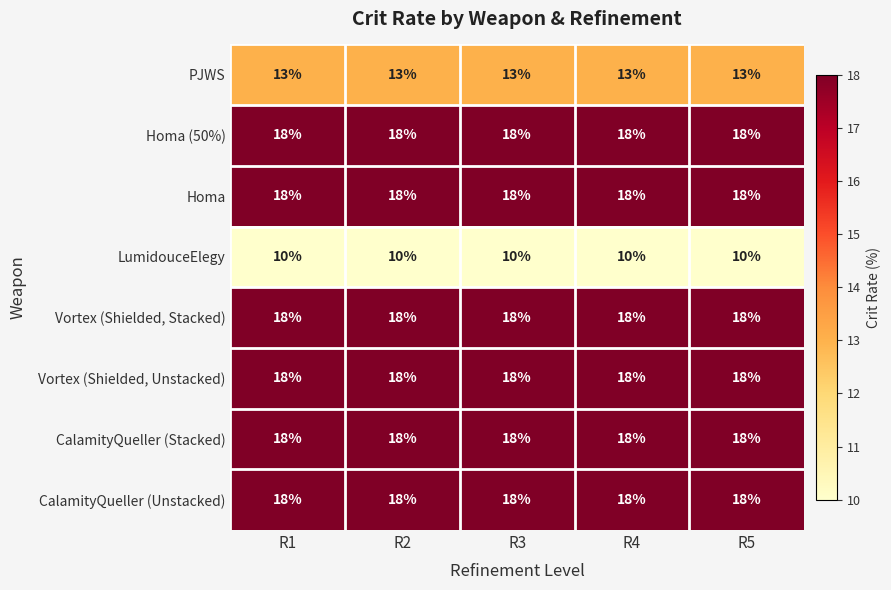

What is the lowest value of the Homa (50%) series?

18